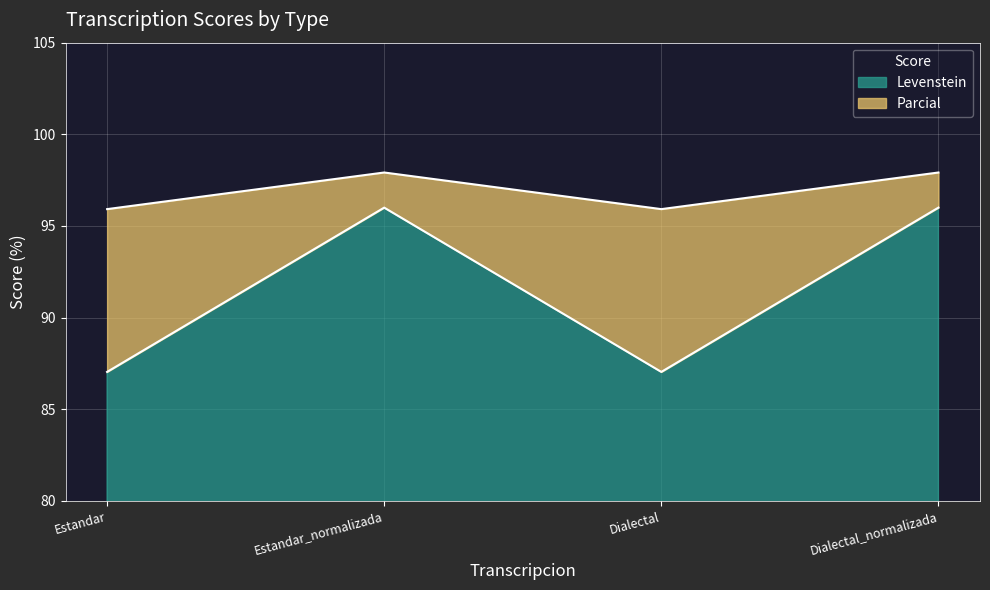

What is the difference between the maximum and minimum values in the Parcial series?

2.0